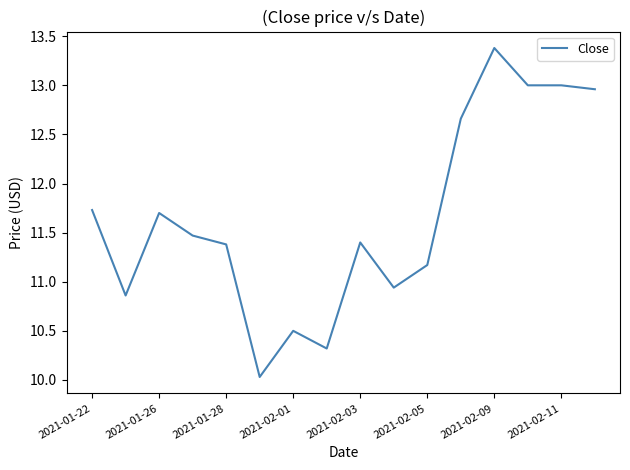

What is the maximum value shown in the chart?

13.4